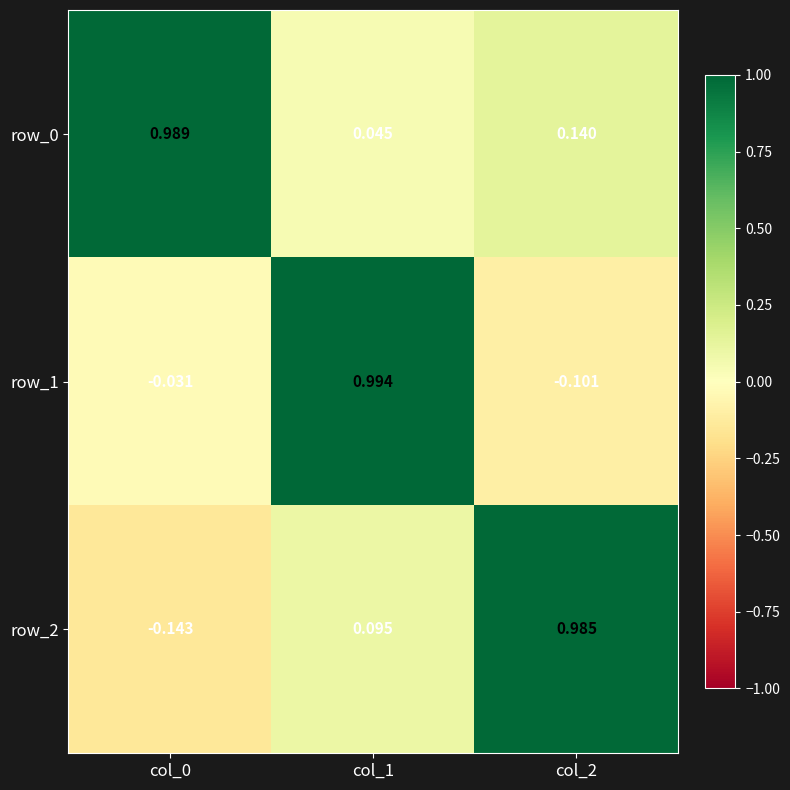

What is the difference between the maximum and second lowest values in the row_0 series?

0.8